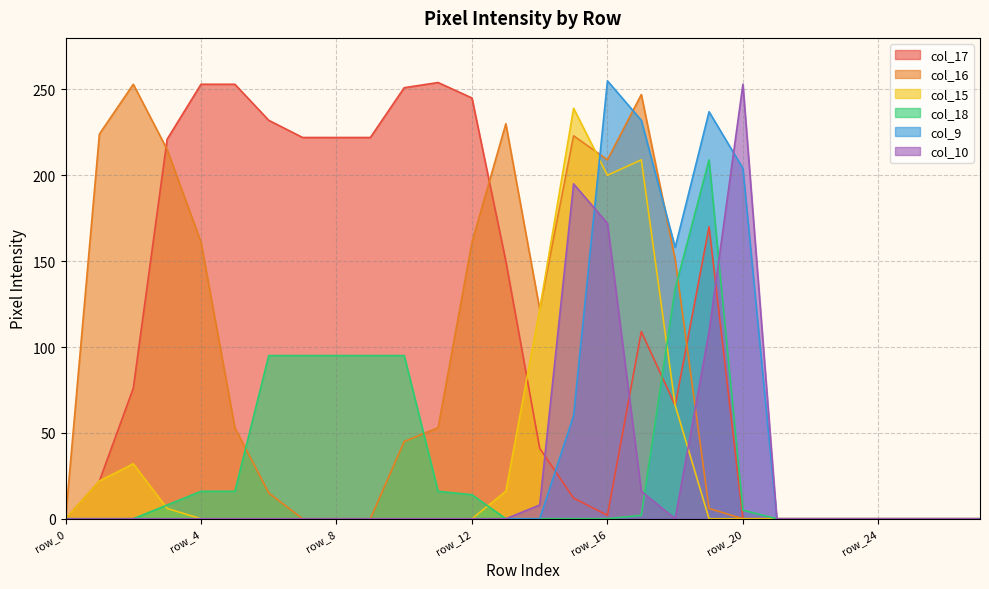

Reading left to right, what are all the values shown in this chart?

col_17: row_0=0	row_1=22	row_2=76	row_3=221	row_4=253	row_5=253	row_6=232	row_7=222	row_8=222	row_9=222	row_10=251	row_11=254	row_12=245	row_13=150	row_14=41	row_15=12	row_16=2	row_17=109	row_18=66	row_19=170	row_20=0	row_21=0	row_22=0	row_23=0	row_24=0	row_25=0	row_26=0	row_27=0
col_16: row_0=0	row_1=224	row_2=253	row_3=215	row_4=161	row_5=53	row_6=15	row_7=0	row_8=0	row_9=0	row_10=45	row_11=53	row_12=161	row_13=230	row_14=122	row_15=223	row_16=209	row_17=247	row_18=151	row_19=6	row_20=0	row_21=0	row_22=0	row_23=0	row_24=0	row_25=0	row_26=0	row_27=0
col_15: row_0=0	row_1=22	row_2=32	row_3=6	row_4=0	row_5=0	row_6=0	row_7=0	row_8=0	row_9=0	row_10=0	row_11=0	row_12=0	row_13=16	row_14=122	row_15=239	row_16=200	row_17=209	row_18=66	row_19=0	row_20=0	row_21=0	row_22=0	row_23=0	row_24=0	row_25=0	row_26=0	row_27=0
col_18: row_0=0	row_1=0	row_2=0	row_3=8	row_4=16	row_5=16	row_6=95	row_7=95	row_8=95	row_9=95	row_10=95	row_11=16	row_12=14	row_13=0	row_14=0	row_15=0	row_16=0	row_17=2	row_18=134	row_19=209	row_20=5	row_21=0	row_22=0	row_23=0	row_24=0	row_25=0	row_26=0	row_27=0
col_9: row_0=0	row_1=0	row_2=0	row_3=0	row_4=0	row_5=0	row_6=0	row_7=0	row_8=0	row_9=0	row_10=0	row_11=0	row_12=0	row_13=0	row_14=0	row_15=60	row_16=255	row_17=232	row_18=158	row_19=237	row_20=204	row_21=0	row_22=0	row_23=0	row_24=0	row_25=0	row_26=0	row_27=0
col_10: row_0=0	row_1=0	row_2=0	row_3=0	row_4=0	row_5=0	row_6=0	row_7=0	row_8=0	row_9=0	row_10=0	row_11=0	row_12=0	row_13=0	row_14=8	row_15=195	row_16=172	row_17=16	row_18=0	row_19=109	row_20=253	row_21=0	row_22=0	row_23=0	row_24=0	row_25=0	row_26=0	row_27=0